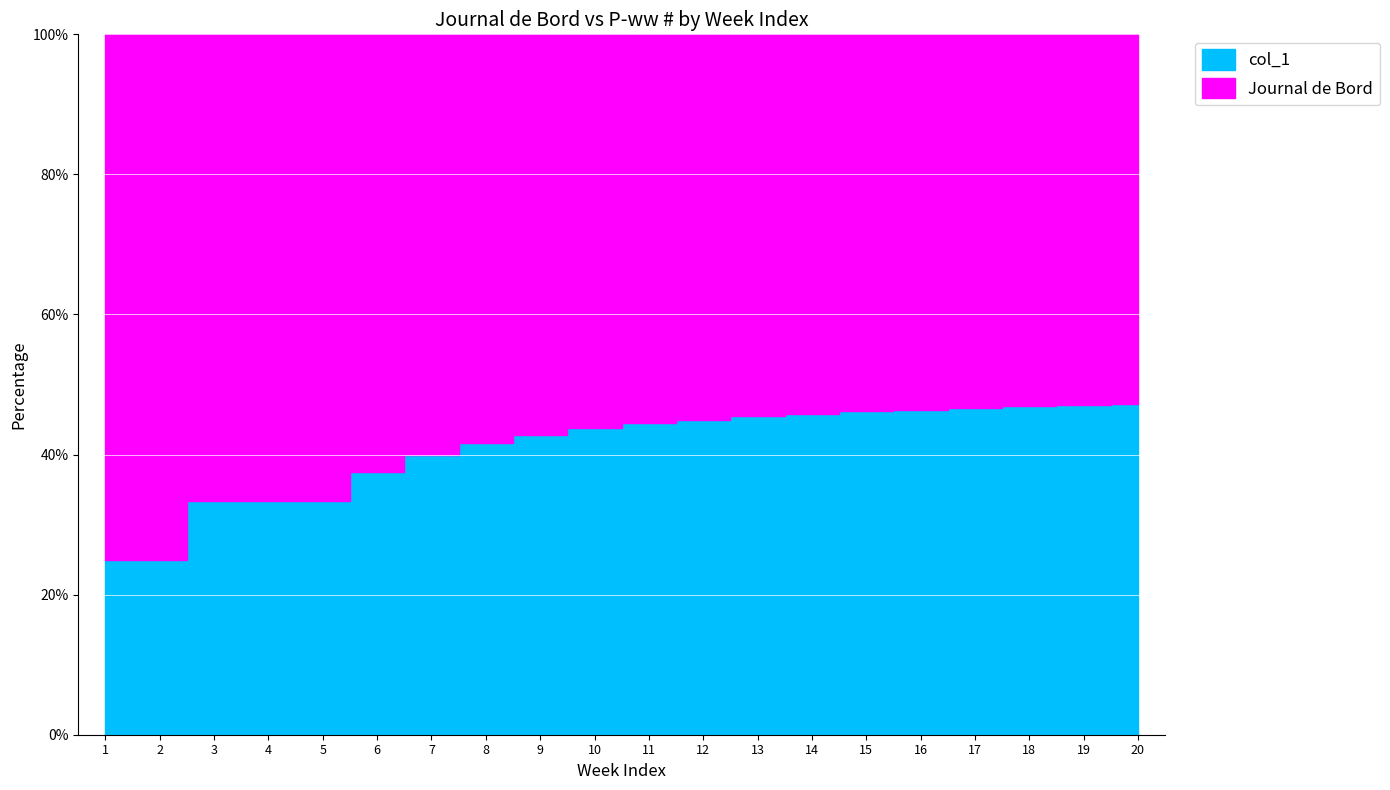

Which has a higher value, 3 or 8?

8